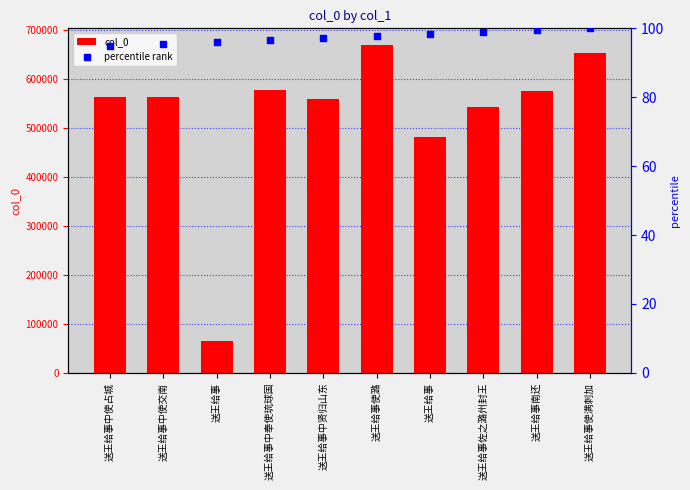

What are all the series names shown in the legend?

col_0, percentile rank